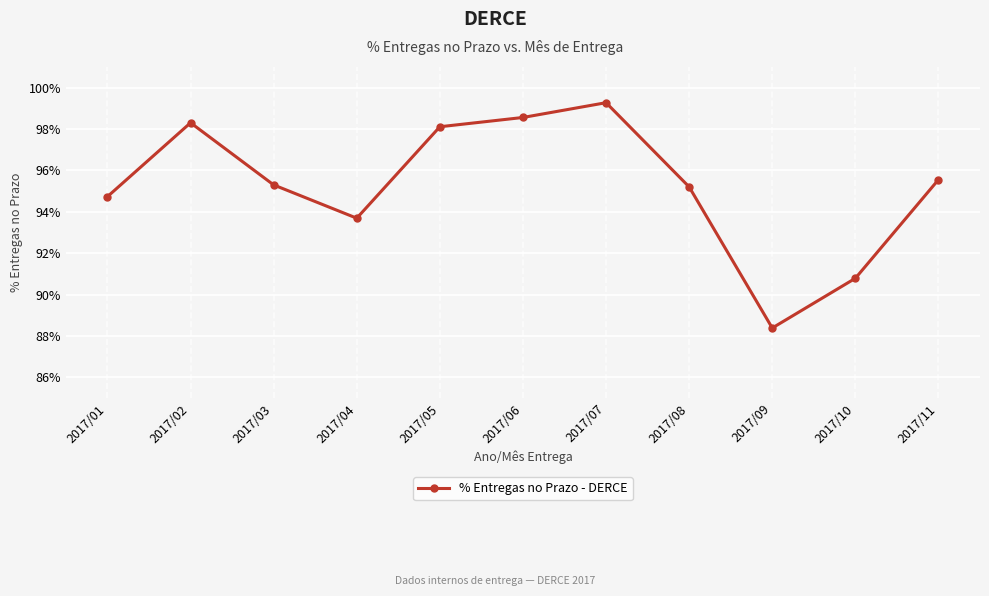

How many interior local peaks (higher than both neighbors) does the data have?

2